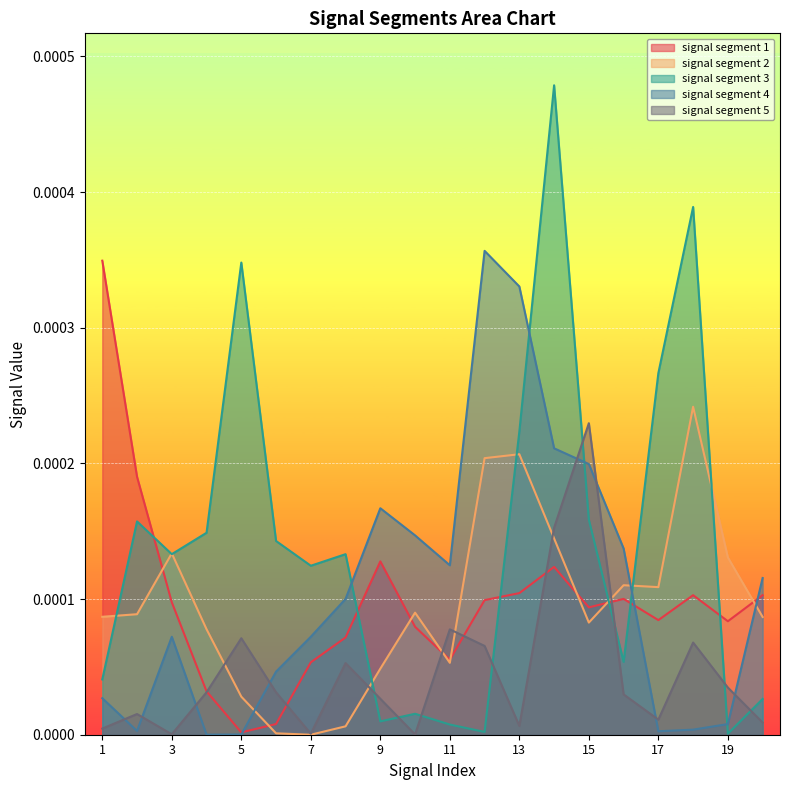

True or false: signal segment 1 has a value of 0.0 at 13.

False